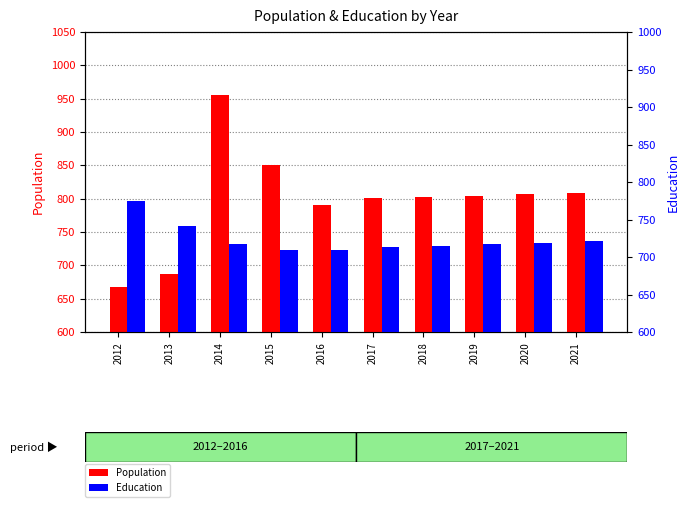

Between 2014 and 2016, which series saw the biggest shift?

Population